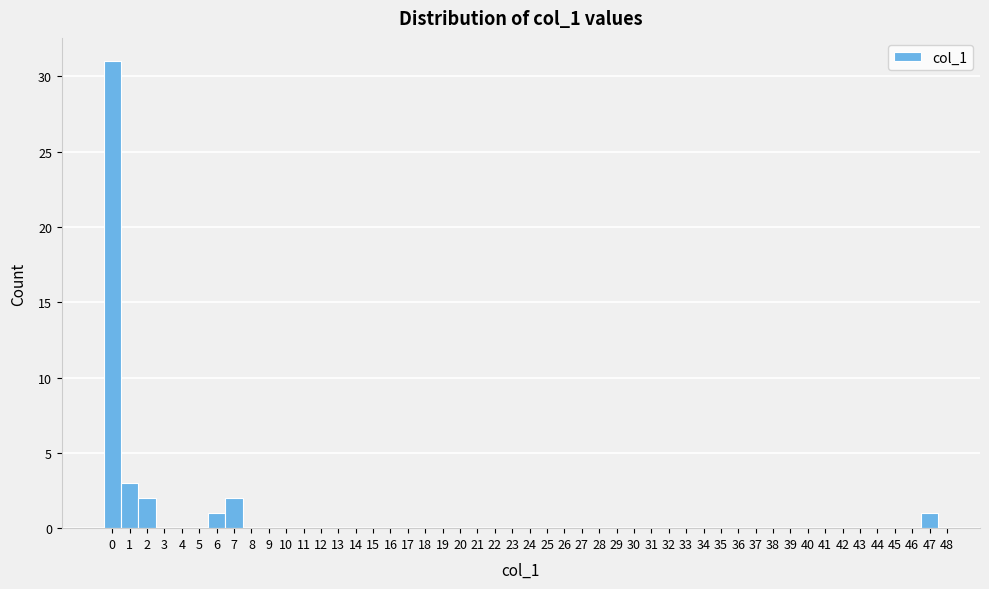

Reading left to right, transcribe this chart: for each bar, give the range it covers on the x-axis and its height. The values are not printed on the chart, so give them approximately, as read against the axis.

-0.5 to 0.5: 31
0.5 to 1.5: 3
1.5 to 2.5: 2
2.5 to 3.5: 0
3.5 to 4.5: 0
4.5 to 5.5: 0
5.5 to 6.5: 1
6.5 to 7.5: 2
7.5 to 8.5: 0
8.5 to 9.5: 0
9.5 to 10.5: 0
10.5 to 11.5: 0
11.5 to 12.5: 0
12.5 to 13.5: 0
13.5 to 14.5: 0
14.5 to 15.5: 0
15.5 to 16.5: 0
16.5 to 17.5: 0
17.5 to 18.5: 0
18.5 to 19.5: 0
19.5 to 20.5: 0
20.5 to 21.5: 0
21.5 to 22.5: 0
22.5 to 23.5: 0
23.5 to 24.5: 0
24.5 to 25.5: 0
25.5 to 26.5: 0
26.5 to 27.5: 0
27.5 to 28.5: 0
28.5 to 29.5: 0
29.5 to 30.5: 0
30.5 to 31.5: 0
31.5 to 32.5: 0
32.5 to 33.5: 0
33.5 to 34.5: 0
34.5 to 35.5: 0
35.5 to 36.5: 0
36.5 to 37.5: 0
37.5 to 38.5: 0
38.5 to 39.5: 0
39.5 to 40.5: 0
40.5 to 41.5: 0
41.5 to 42.5: 0
42.5 to 43.5: 0
43.5 to 44.5: 0
44.5 to 45.5: 0
45.5 to 46.5: 0
46.5 to 47.5: 1